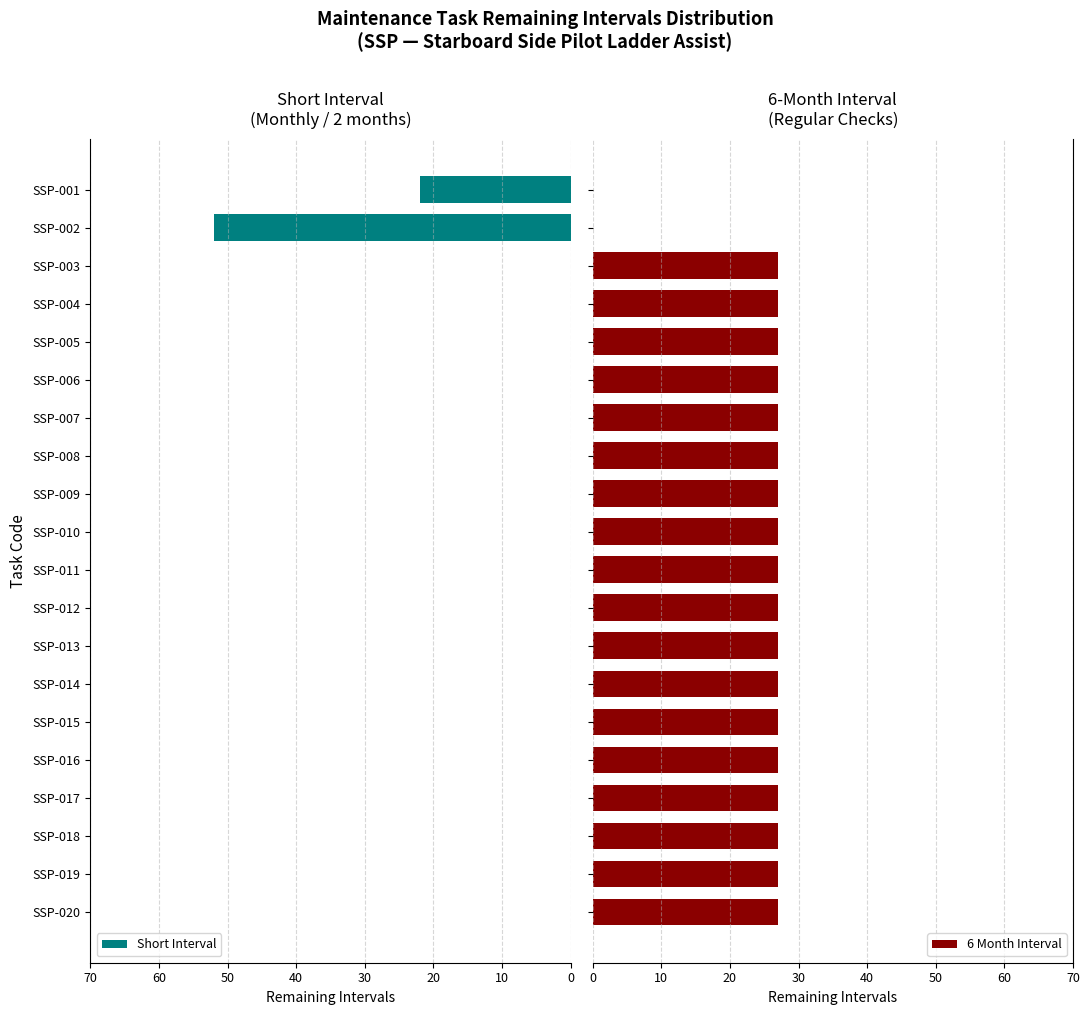

List the series in order of their peak value, highest first.

Short Interval, 6 Month Interval